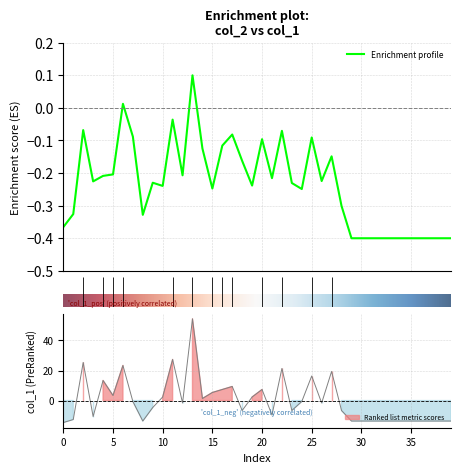

At which category is the sum across all series the highest?

13